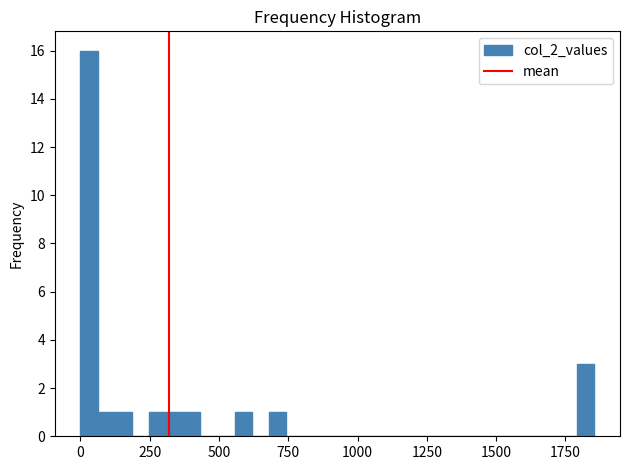

Around what value on the x-axis is the tallest bar? Give the approximate position of its centre, as read against the axis.

50